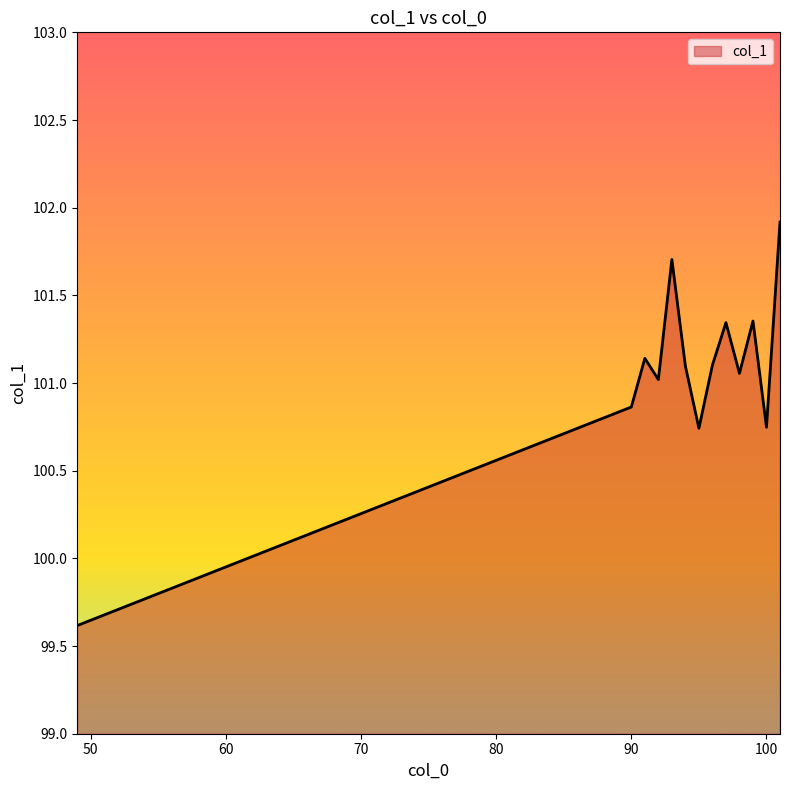

What is the minimum value shown in the chart?

99.6